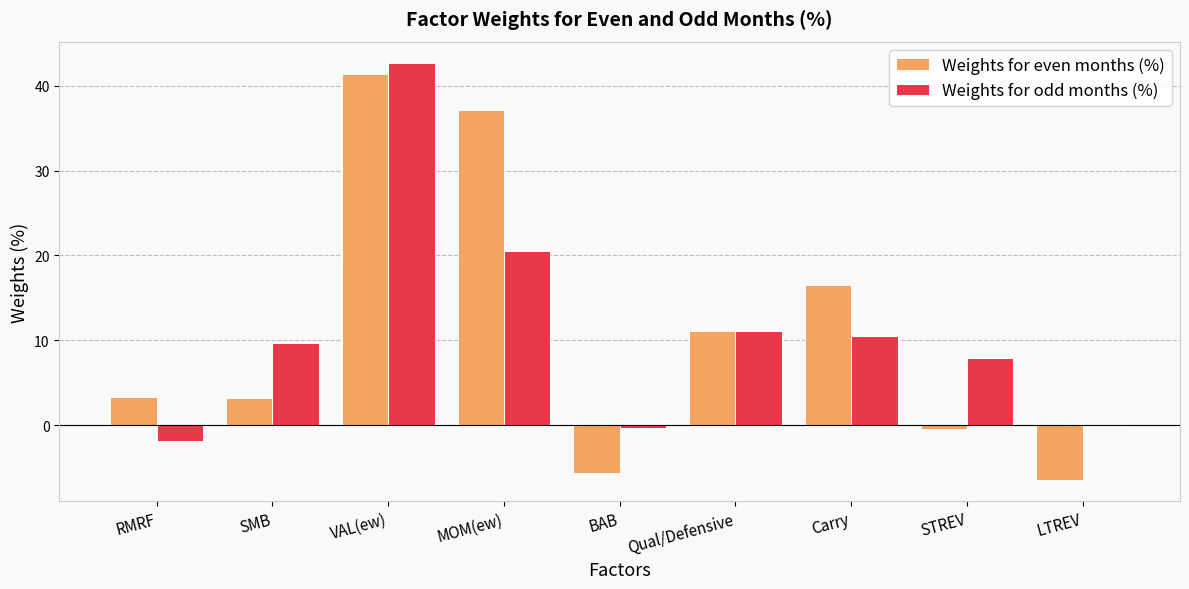

What is the total value across all series at VAL(ew)?

84.1